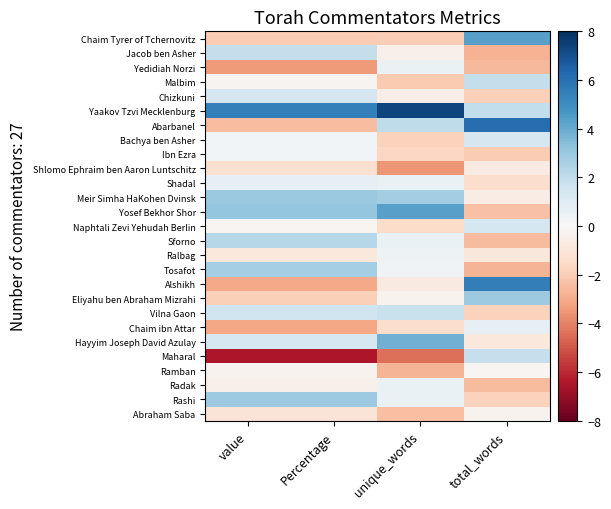

What is the maximum value shown in the chart?

7.3